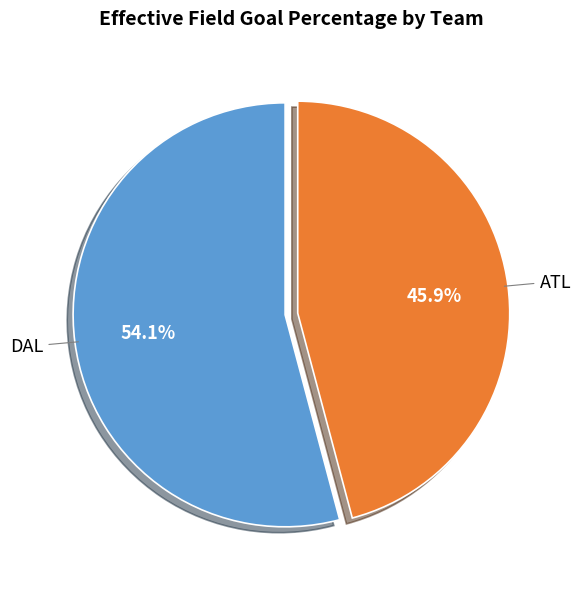

What is the total percentage of ATL and DAL?

100.0%